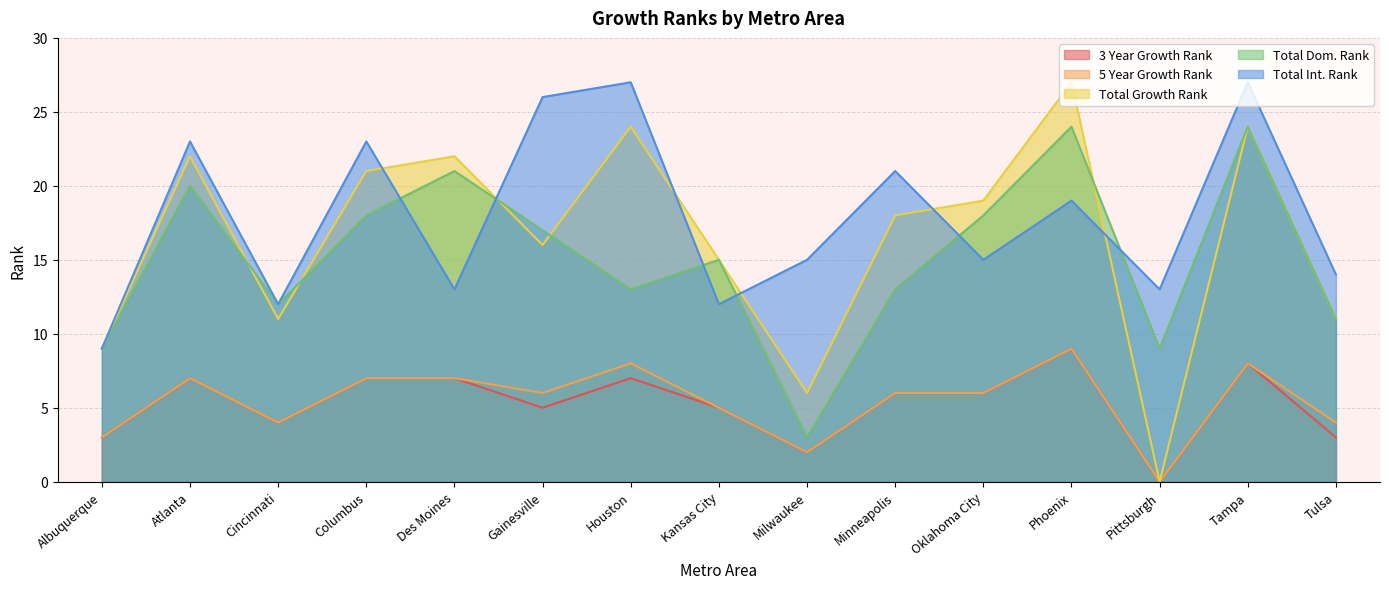

What is the sum of all Total Growth Rank values?

245